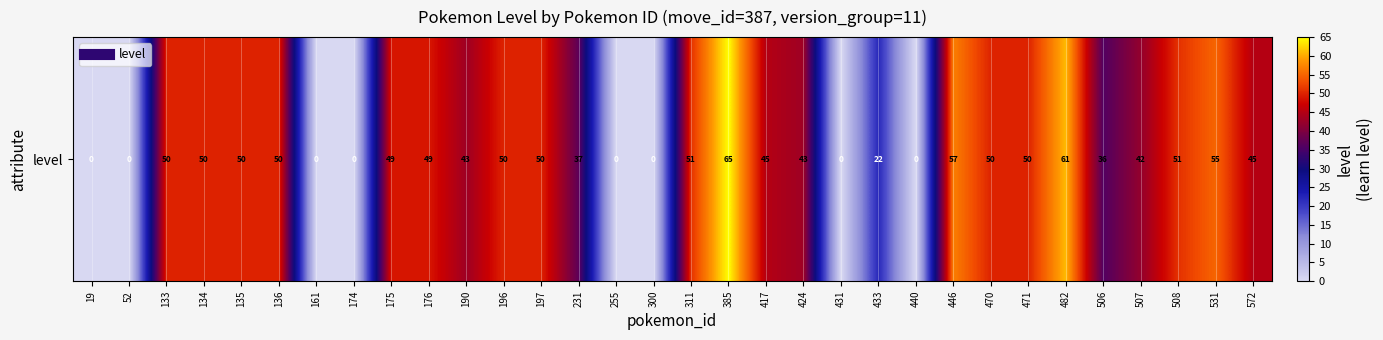

The value at 424 is 43. True or false?

True